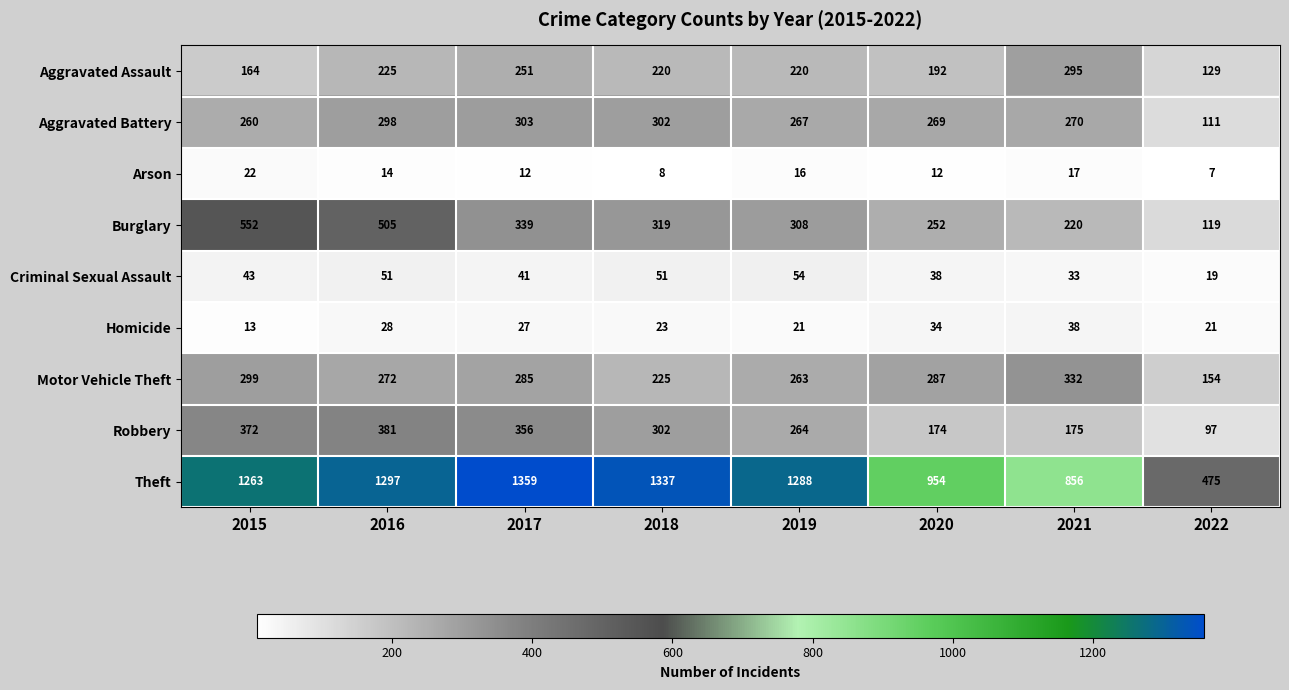

Which series has the largest total across all categories?

Theft